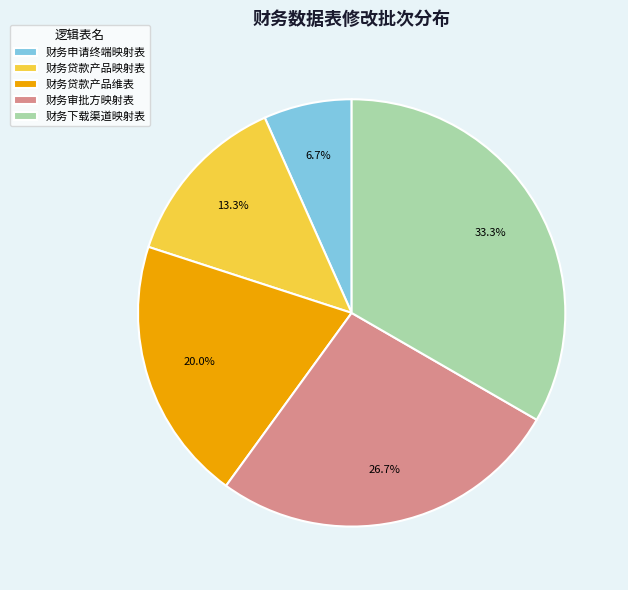

What percentage is the 财务审批方映射表 slice, to the nearest percent?

27%